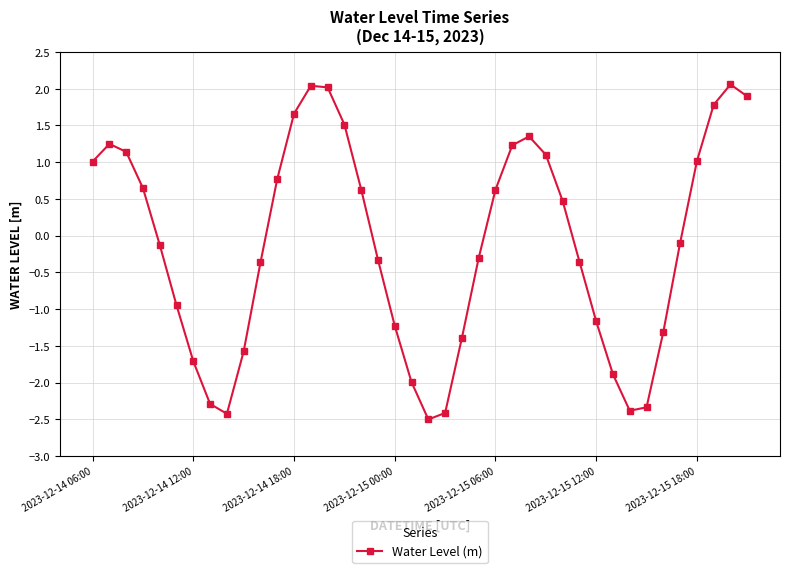

What is the value of the 29th point from the left?

0.5